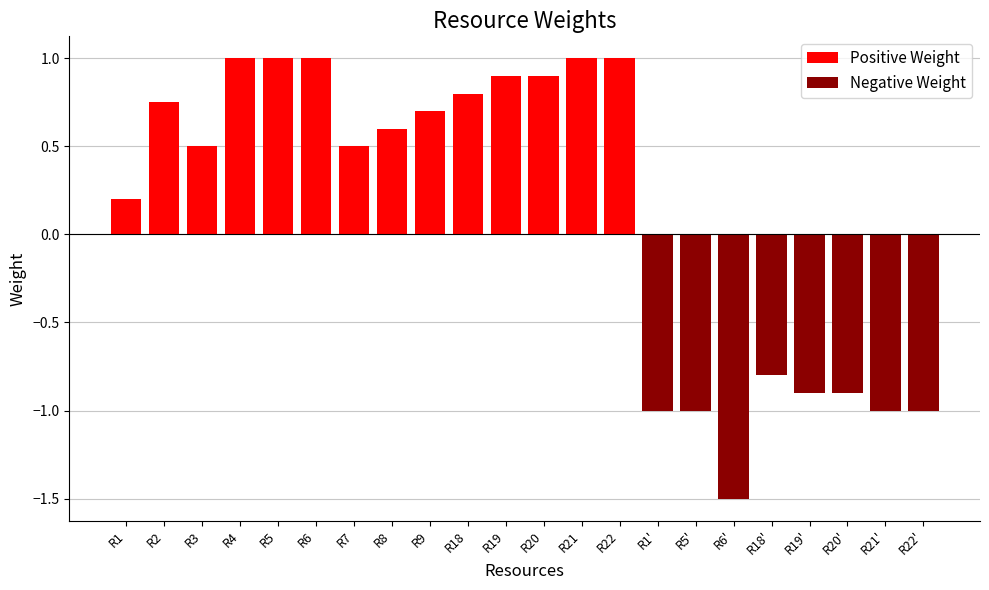

The value of Positive Weight at R9 is 0.7. True or false?

True